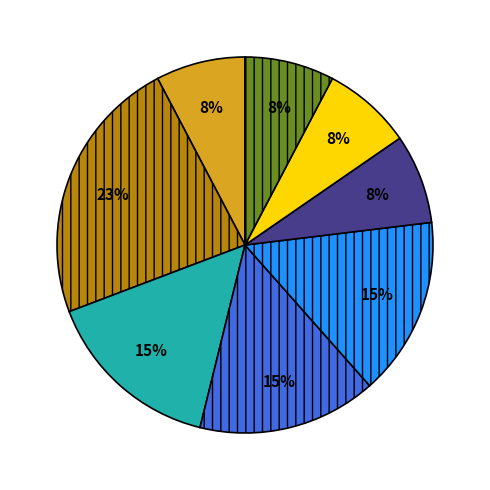

To the nearest percent, what is the difference between the largest and smallest slice percentages?

15%